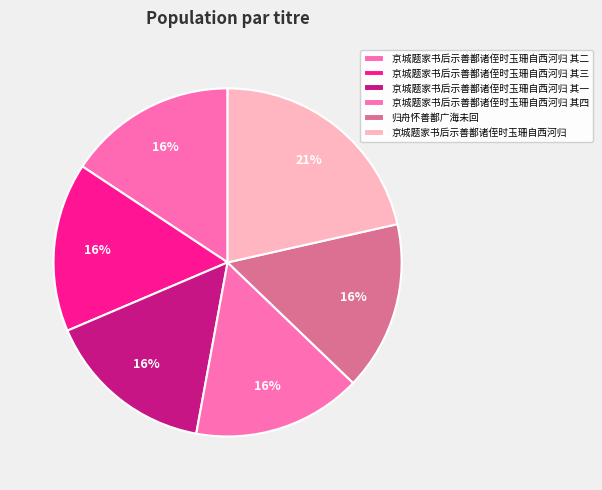

Is there any slice that represents more than half of the pie?

No